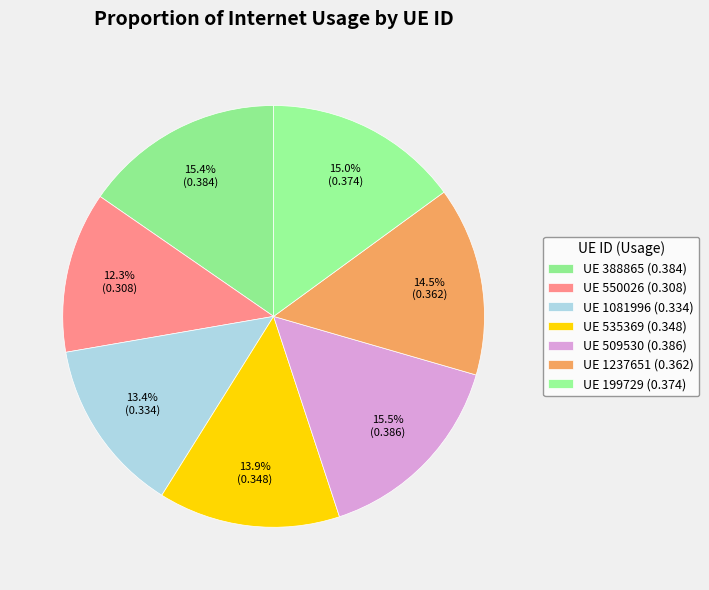

Rank the categories by value from lowest to highest.

550026, 1081996, 535369, 1237651, 199729, 388865, 509530